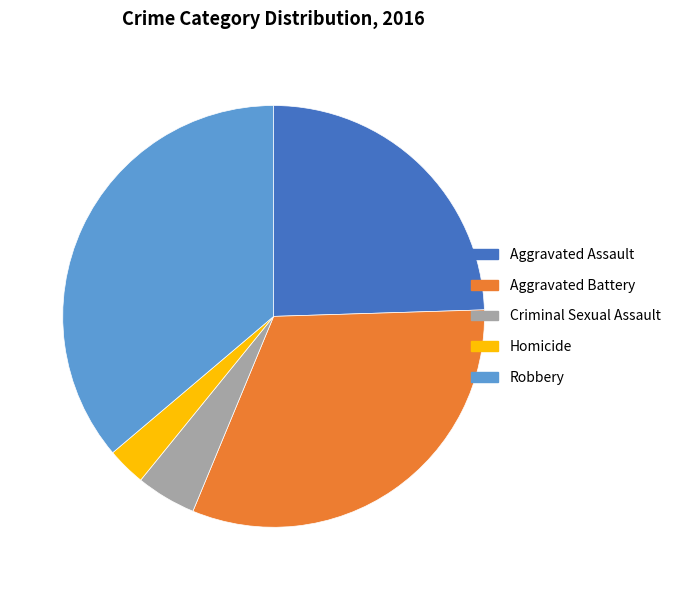

True or false: Criminal Sexual Assault accounts for 5% of the total.

True